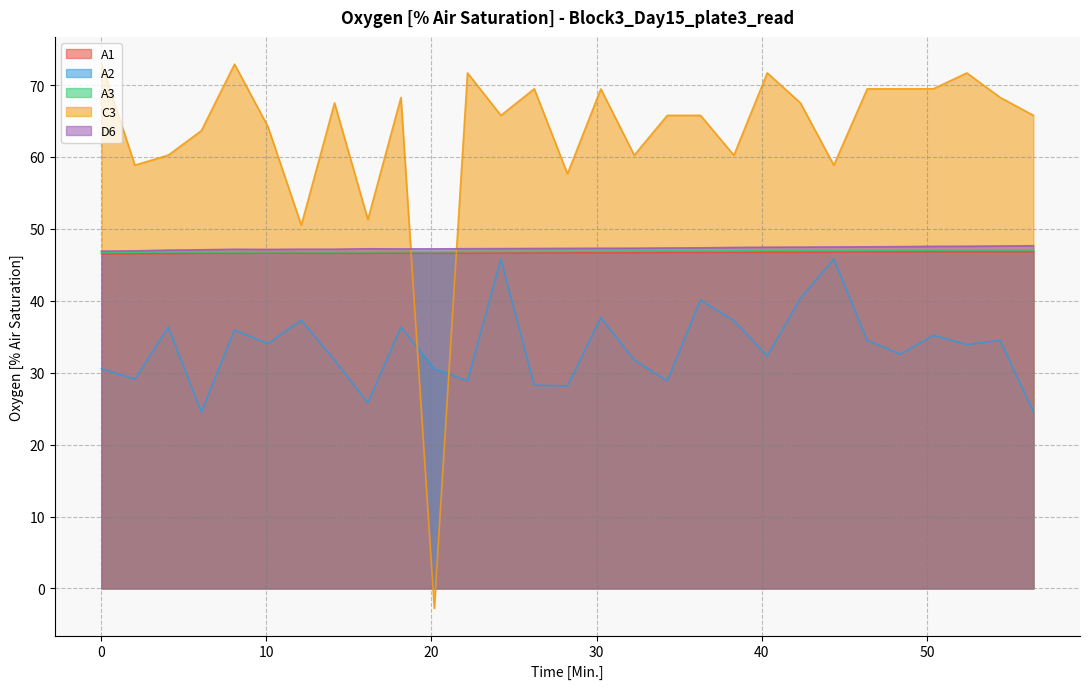

List the series in order of their peak value, lowest first.

A2, A1, A3, D6, C3